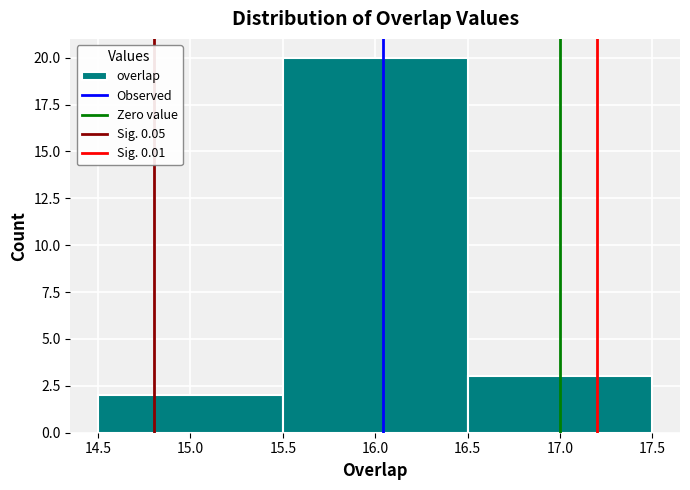

What is the height of the bar covering 16.5 to 17.5 on the x-axis? The values are not printed on the chart, so give them approximately, as read against the axis.

3